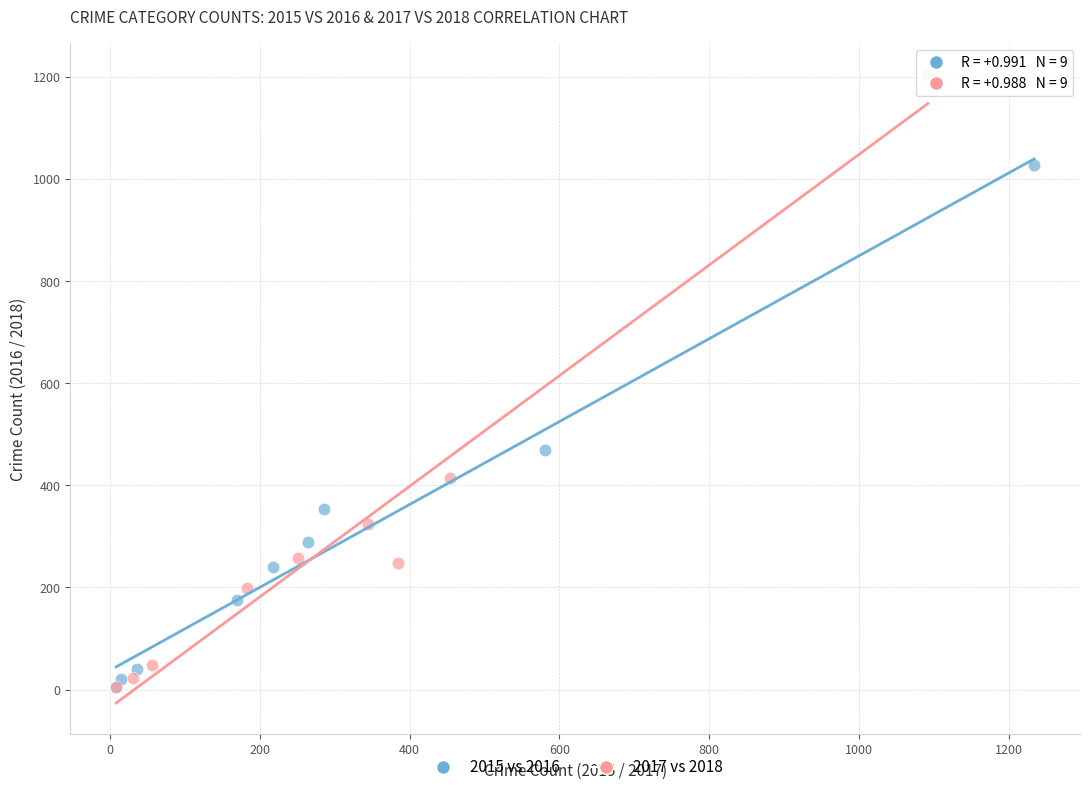

Which series contains the highest Y value?

2017 vs 2018